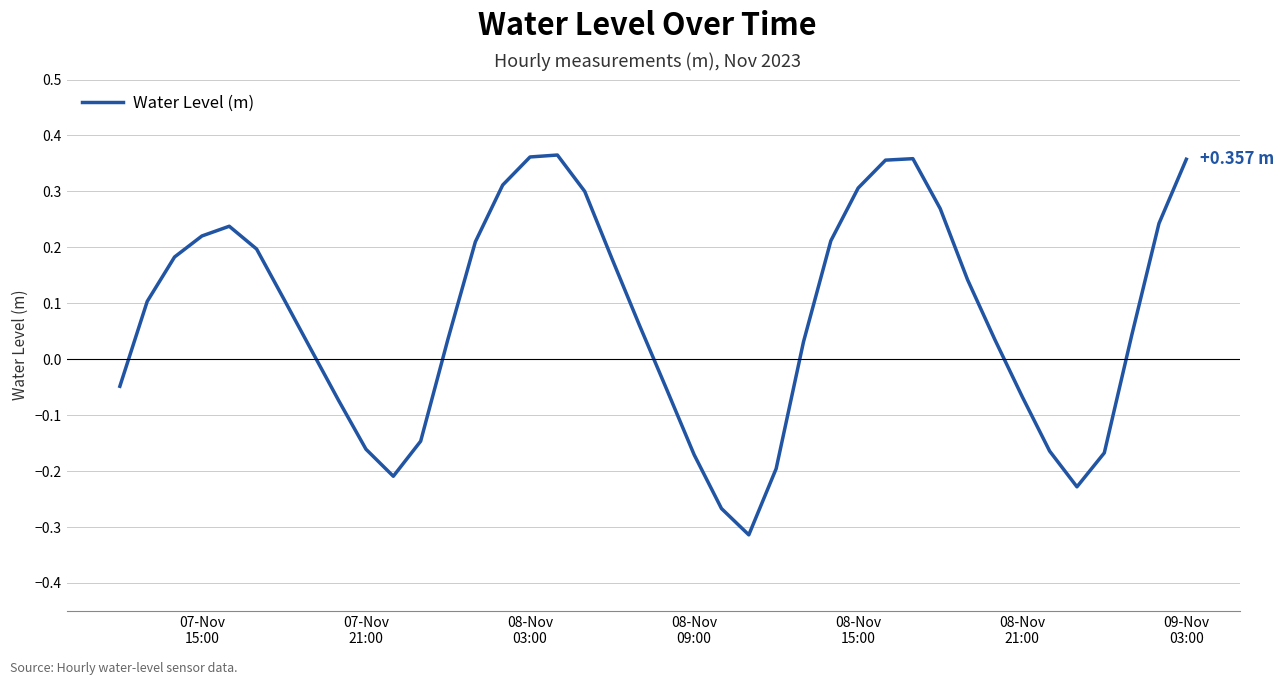

How many interior local peaks (higher than both neighbors) does the data have?

3